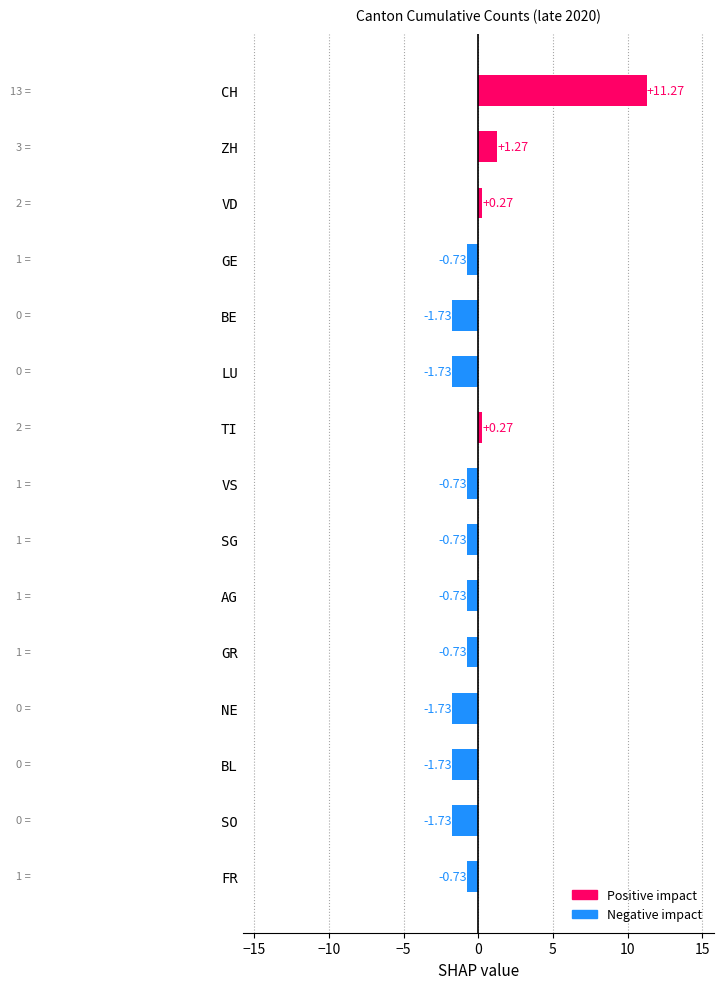

How many bars are there in total?

15